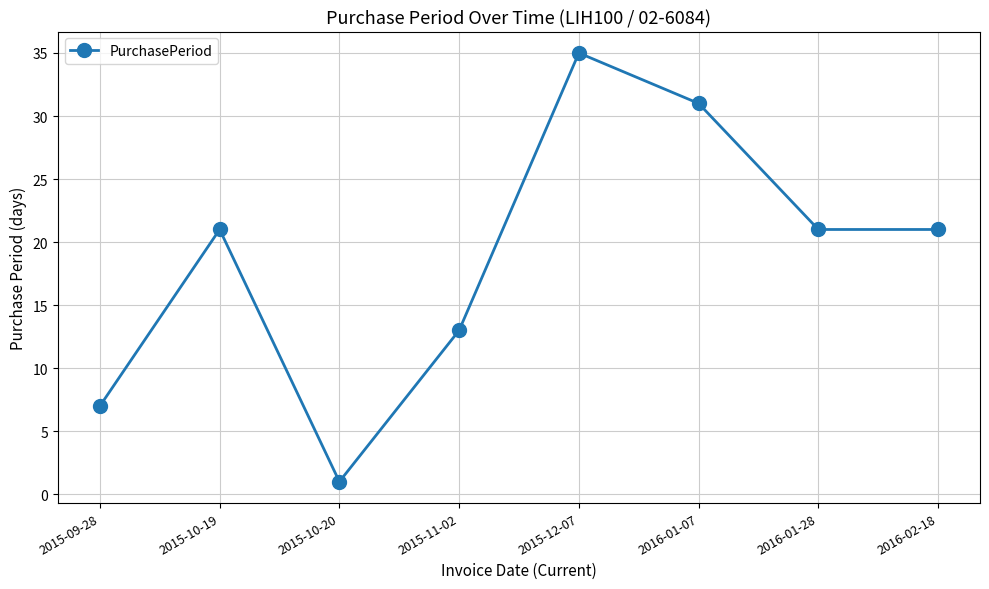

Approximately how many times larger is the value at 2016-02-18 compared to 2016-01-28?

1.0